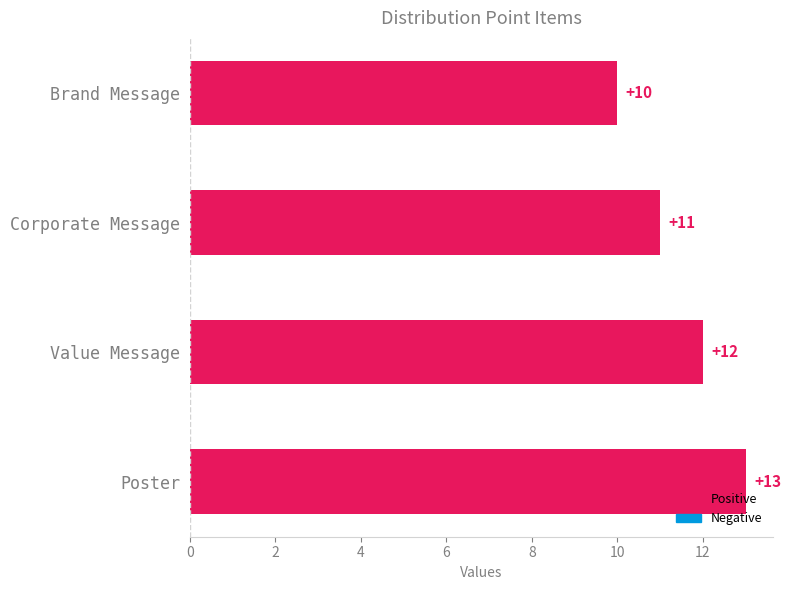

What is the change in value from Brand Message to Corporate Message?

+1